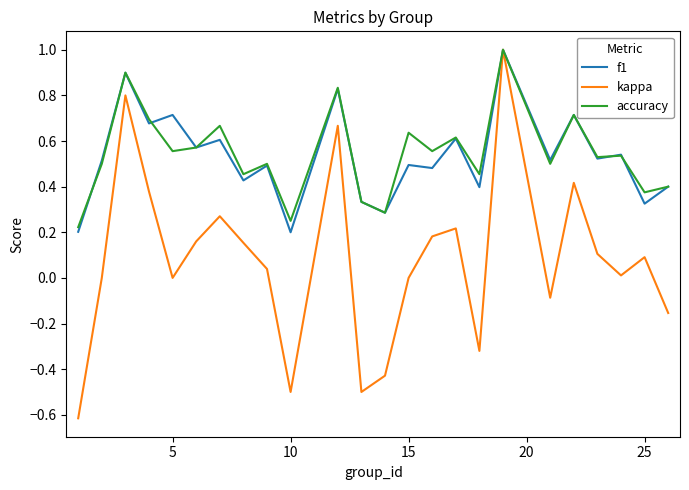

Which series has the widest spread of values?

kappa